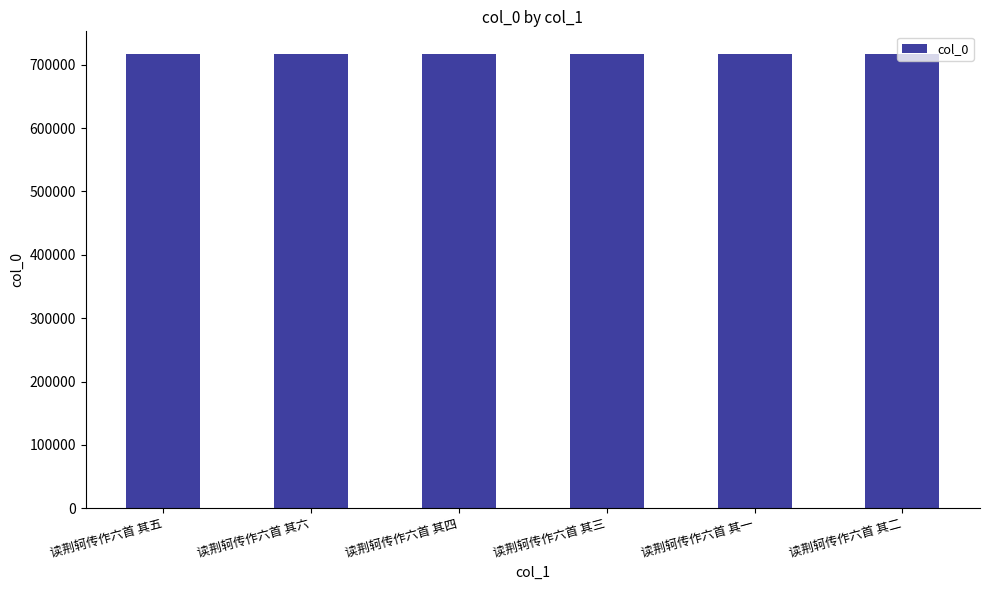

Where does the data first go above 716852?

读荆轲传作六首 其五